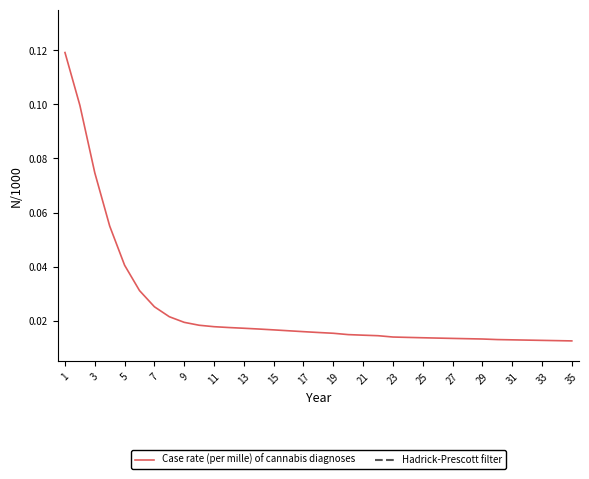

Where is Hadrick-Prescott filter nearest to the value 0?

1